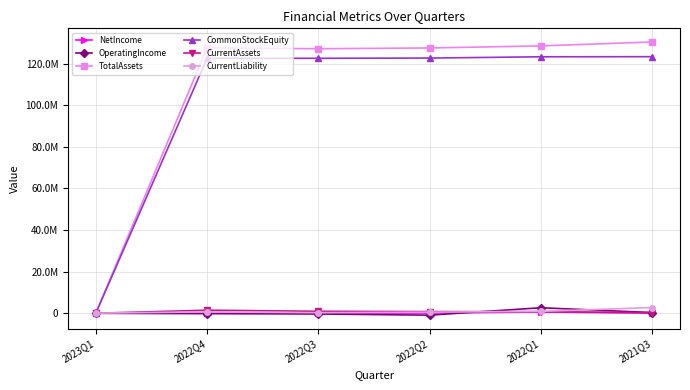

What is the difference between the highest and lowest values at 2023Q1?

90939